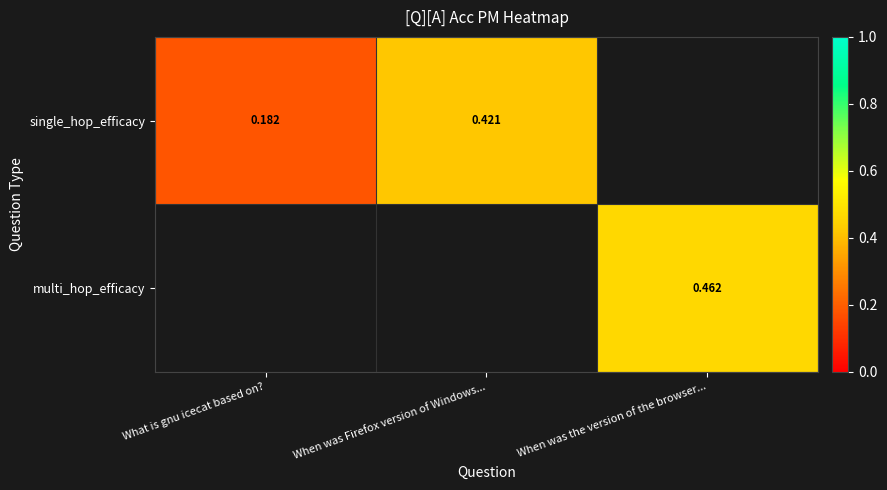

Is it true that single_hop_efficacy equals 0.3 at What is gnu icecat based on??

False